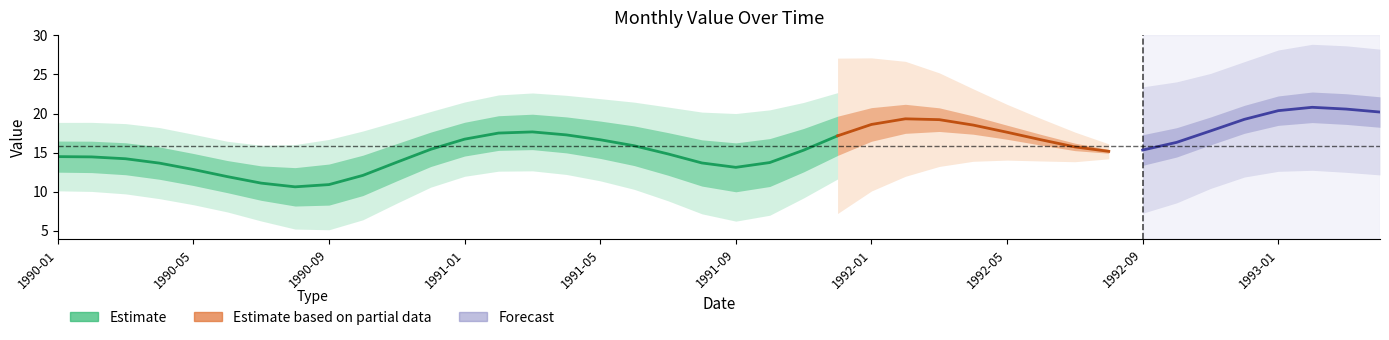

The value at 1993-04 is 7.7. True or false?

False